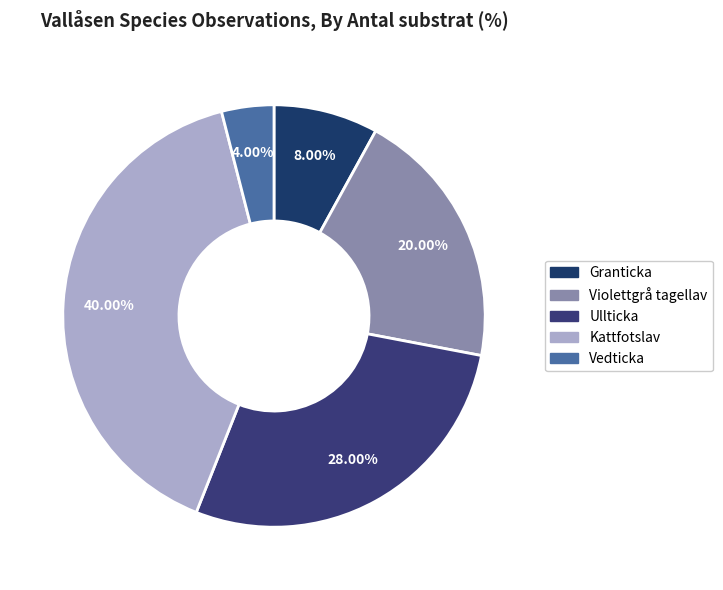

How many segments does this pie chart have?

5